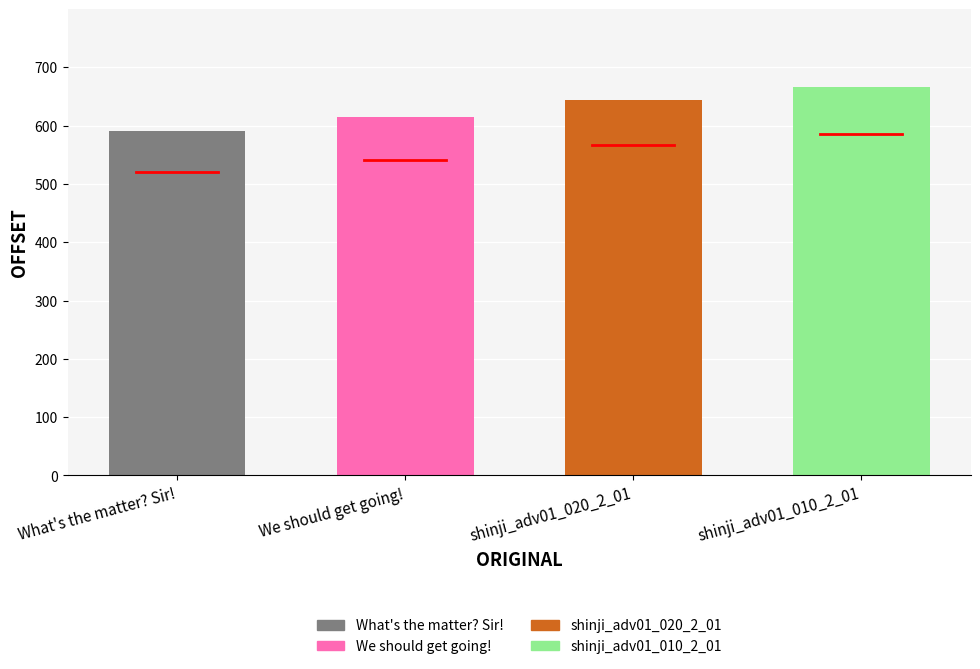

Which has a higher value, shinji_adv01_010_2_01 or We should get going!?

shinji_adv01_010_2_01